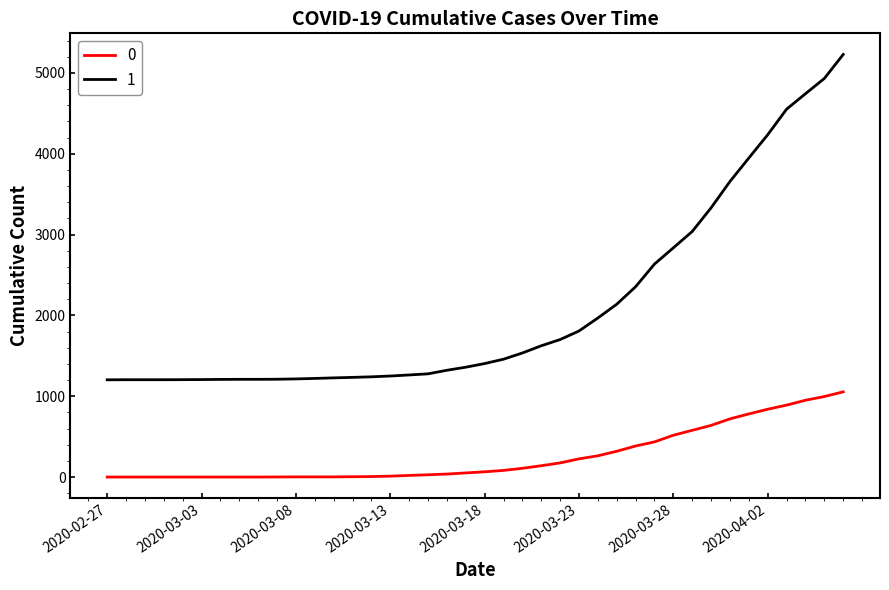

What is the greatest value displayed?

5228